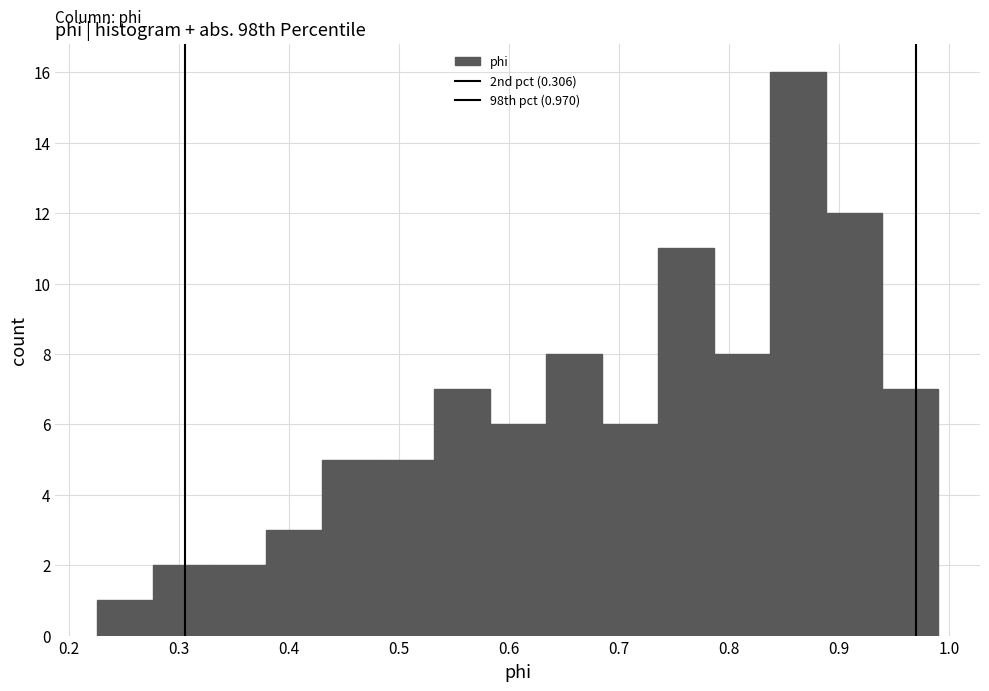

Which range on the x-axis has the tallest bar?

0.84 to 0.89